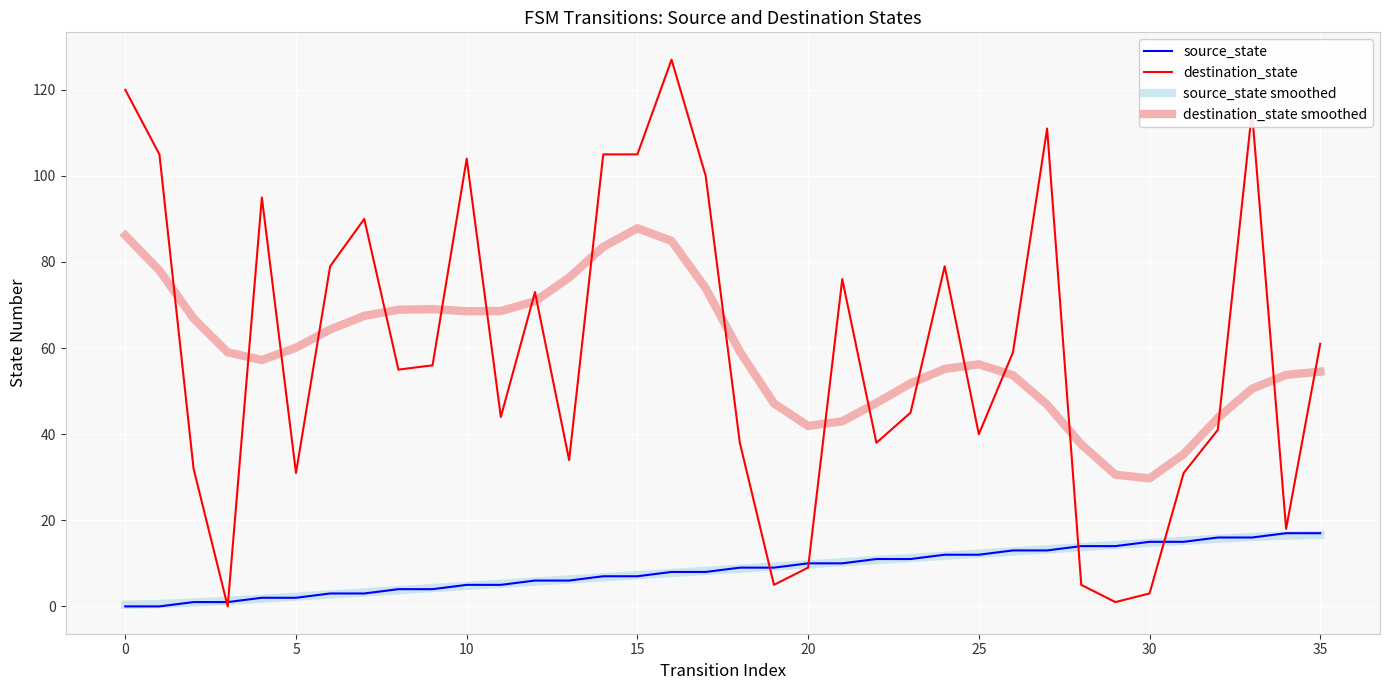

Which series has the widest spread of values?

destination_state